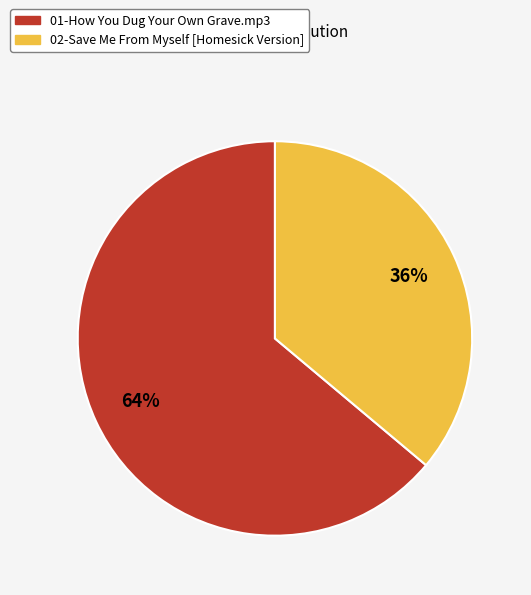

Approximately how many times larger is the value at 01-How You Dug Your Own Grave.mp3 compared to 02-Save Me From Myself [Homesick Version]?

1.8